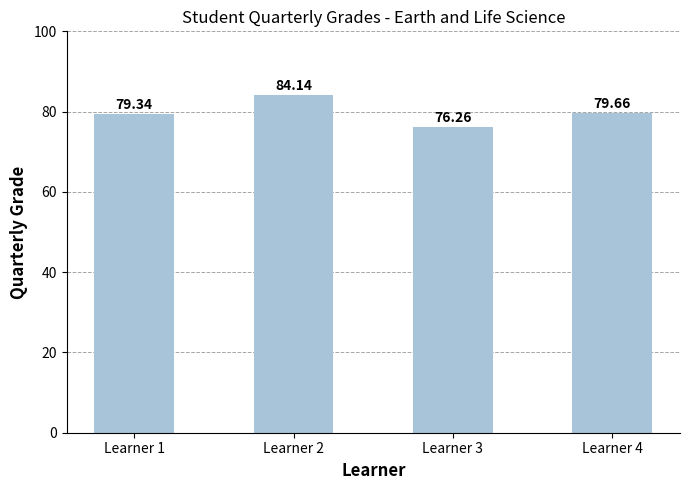

How many data points are above 79?

3